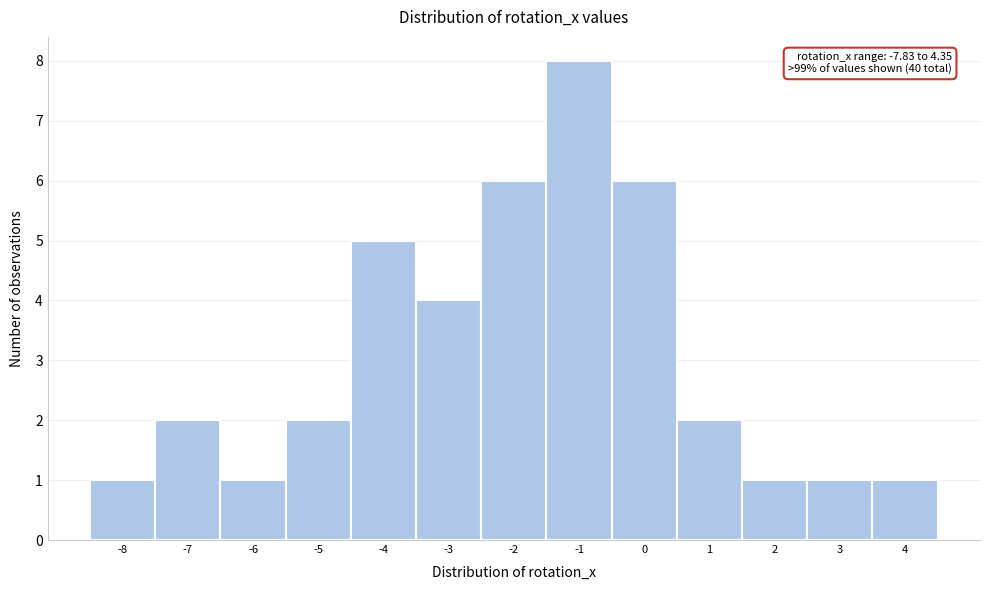

Reading left to right, list all the values displayed in this chart.

-8=1	-7=2	-6=1	-5=2	-4=5	-3=4	-2=6	-1=8	0=6	1=2	2=1	3=1	4=1